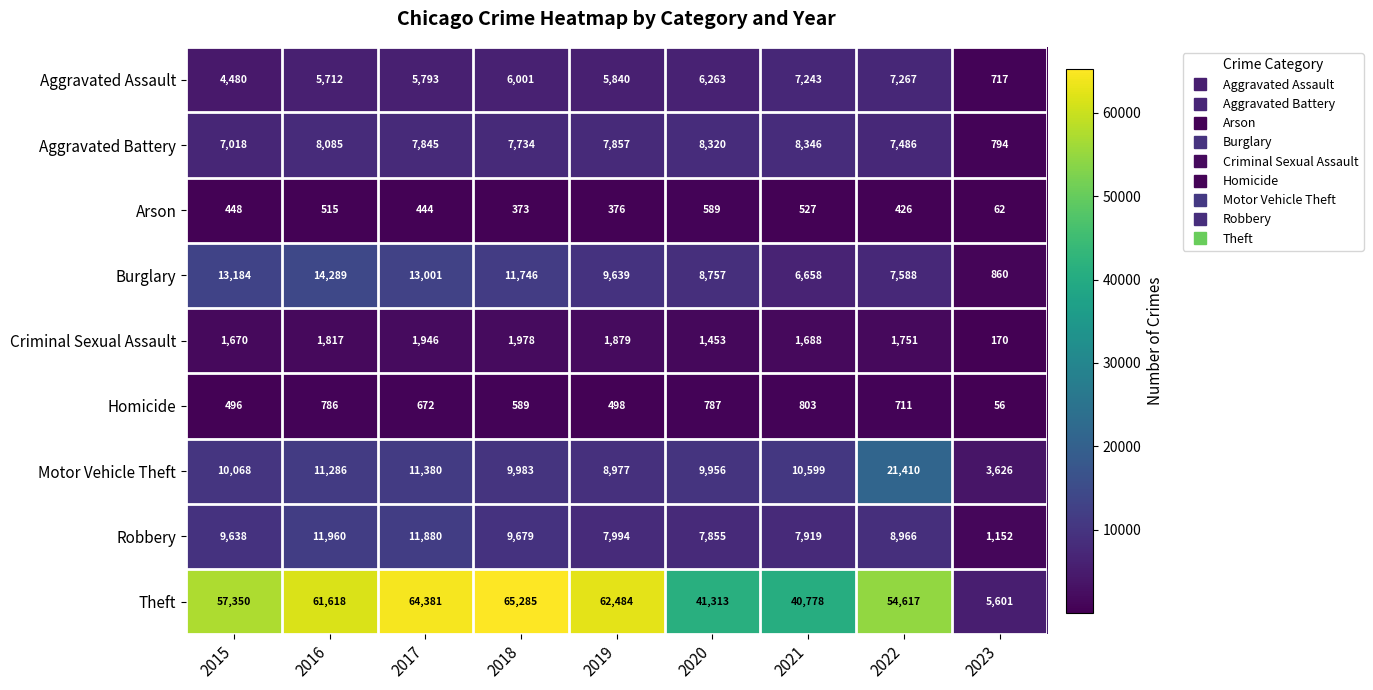

Which series has the widest spread of values?

Theft